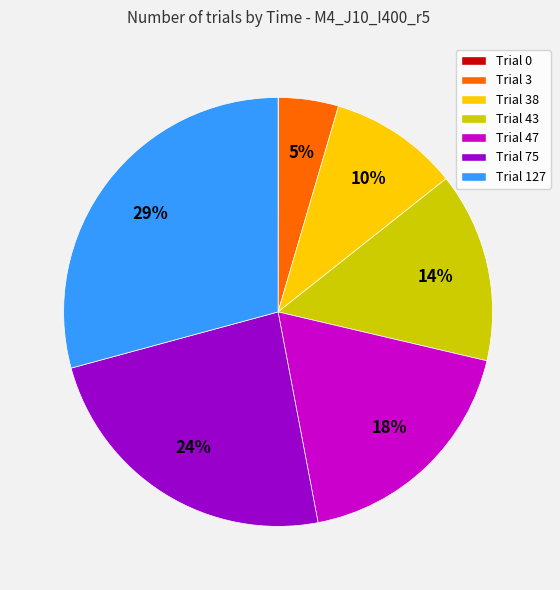

Which slice is the largest?

Trial 127